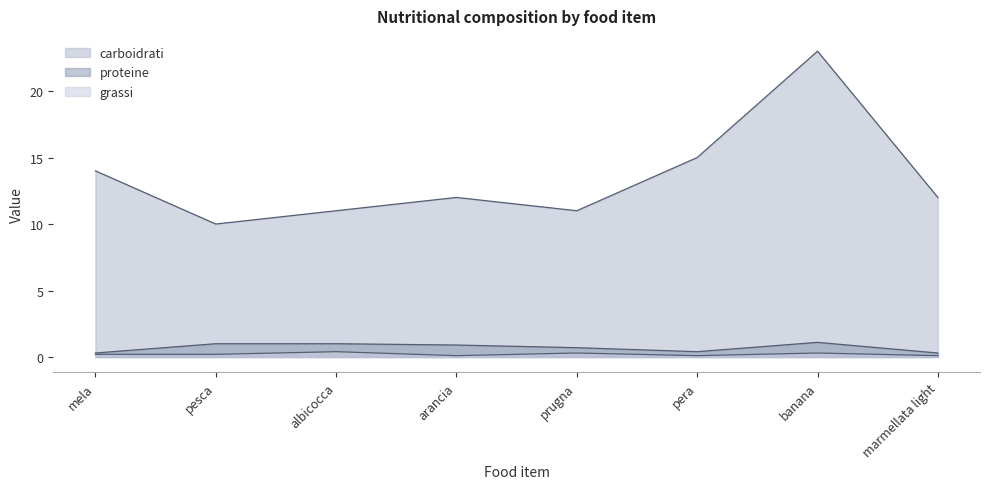

Reading right to left, extract all data points from this chart.

carboidrati: marmellata light=12.0	banana=23.0	pera=15.0	prugna=11.0	arancia=12.0	albicocca=11.0	pesca=10.0	mela=14.0
proteine: marmellata light=0.3	banana=1.1	pera=0.4	prugna=0.7	arancia=0.9	albicocca=1.0	pesca=1.0	mela=0.3
grassi: marmellata light=0.1	banana=0.3	pera=0.1	prugna=0.3	arancia=0.1	albicocca=0.4	pesca=0.2	mela=0.2